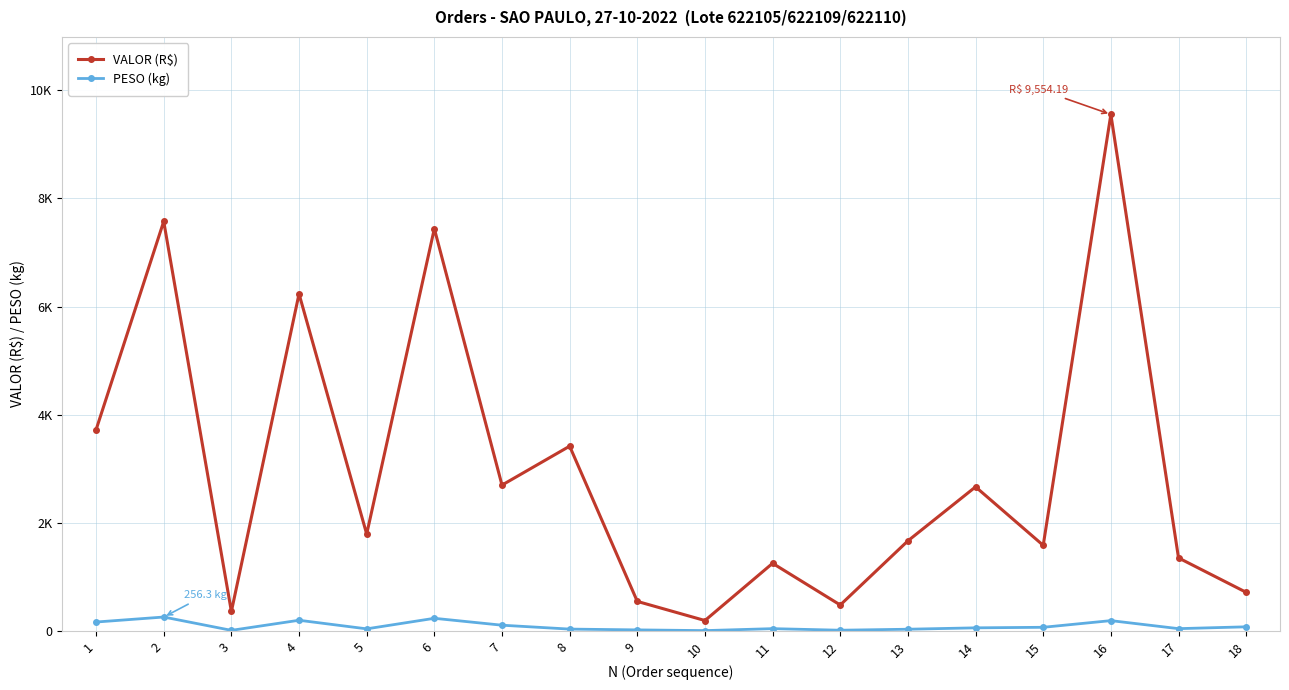

How many interior local valleys does the VALOR (R$) series have?

6